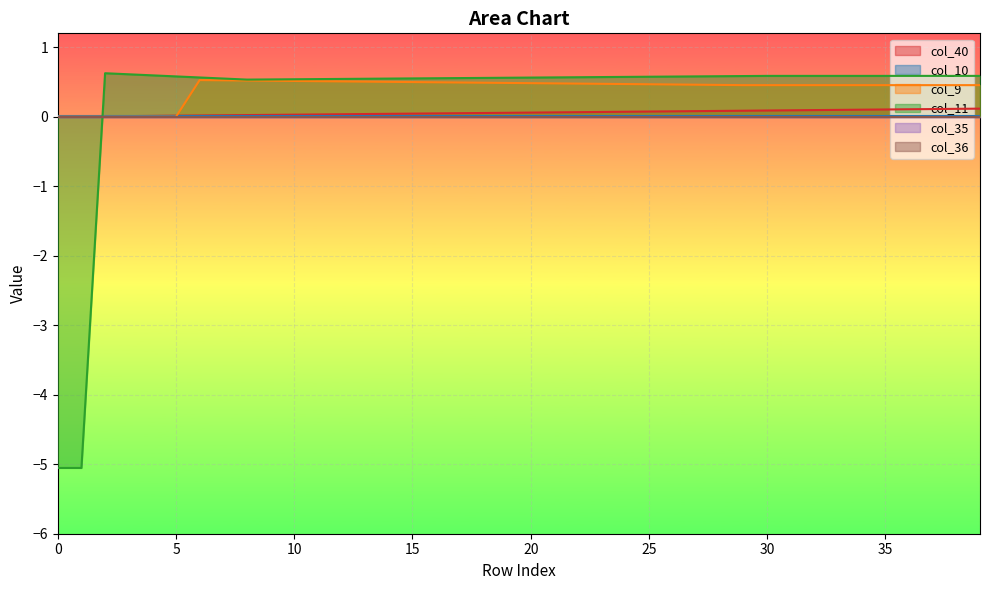

List the labels in order of col_11 value, largest first.

2, 3, 4, 30, 31, 32, 33, 34, 35, 36, 37, 38, 39, 29, 28, 27, 5, 26, 25, 24, 23, 22, 21, 6, 20, 19, 18, 17, 16, 15, 7, 14, 13, 12, 11, 10, 9, 8, 0, 1